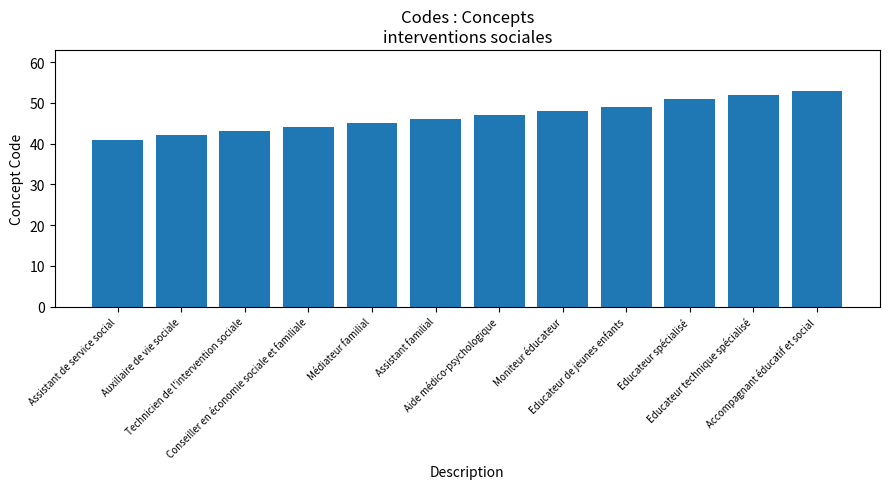

What value does the data have at Educateur de jeunes enfants, to the nearest 10?

50